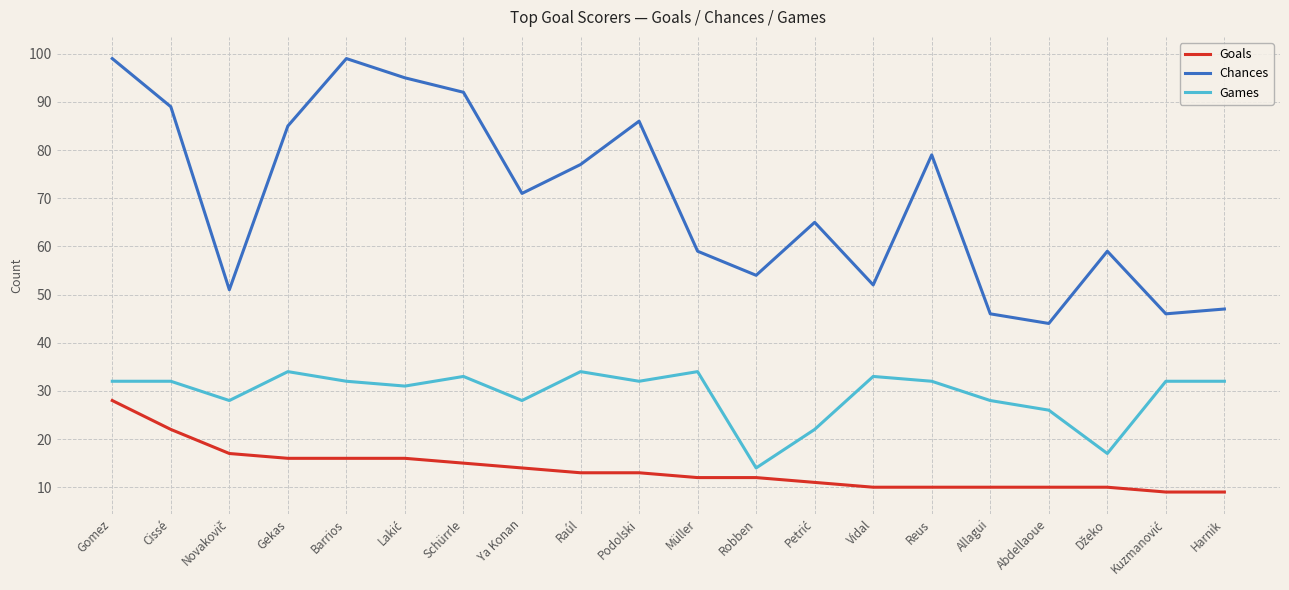

What is the smallest value displayed?

9